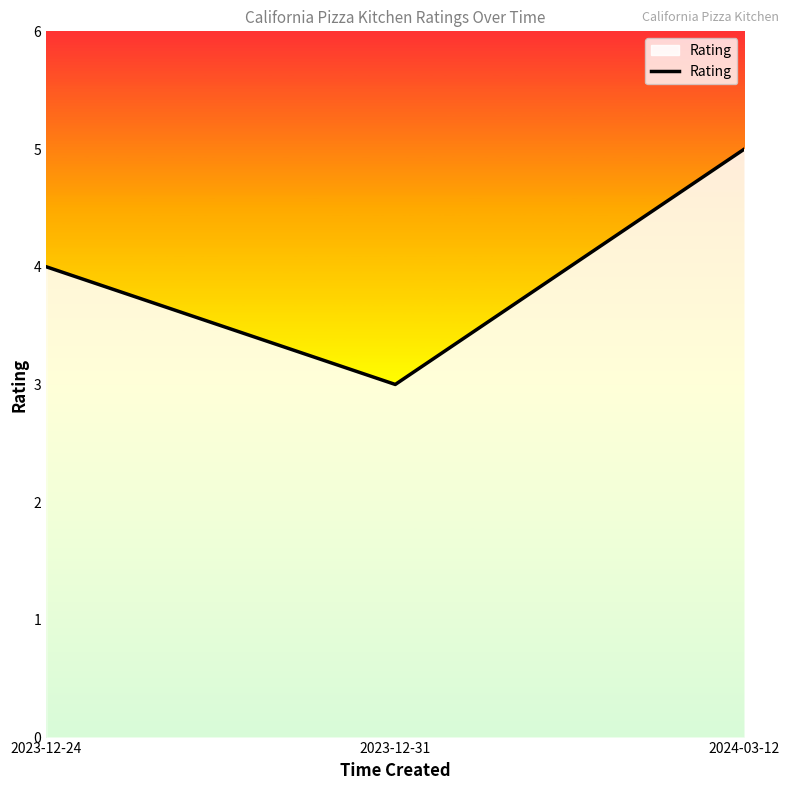

What is the change in value from 2023-12-24 to 2024-03-12?

+1